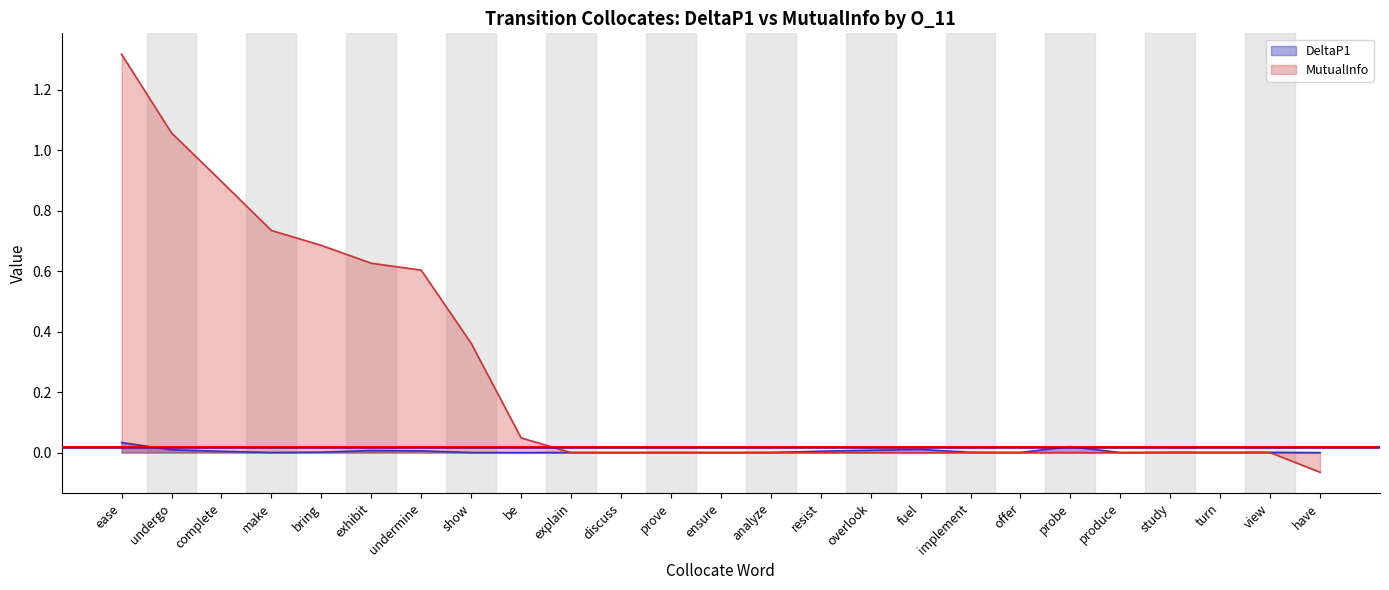

How many values in MutualInfo are above zero?

9